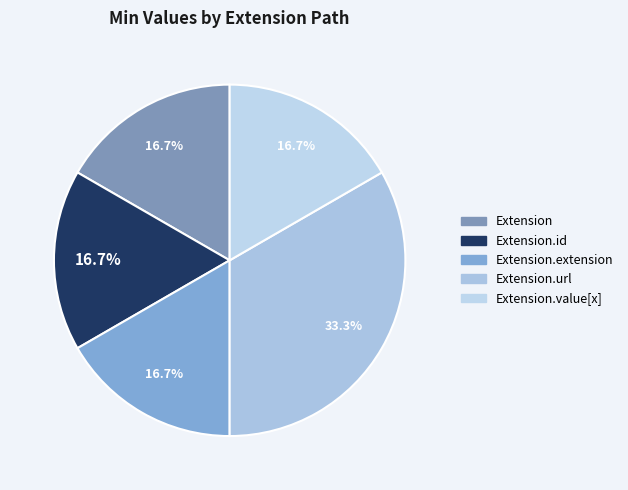

How many segments does this pie chart have?

5